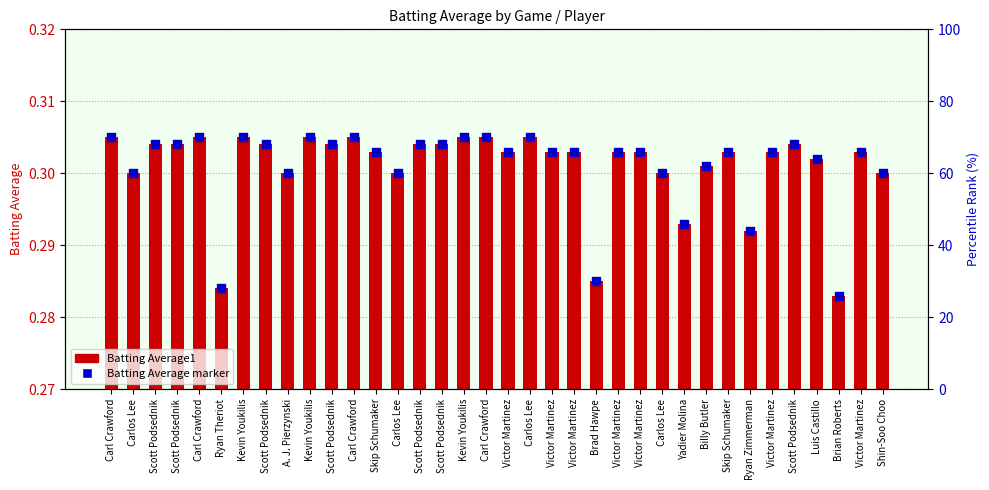

Which series has the largest total across all categories?

Batting Average marker